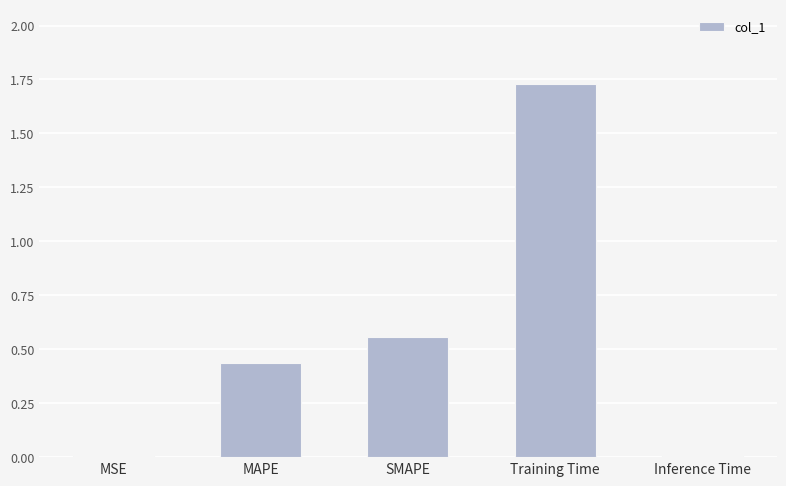

Which has a higher value, Inference Time or Training Time?

Training Time